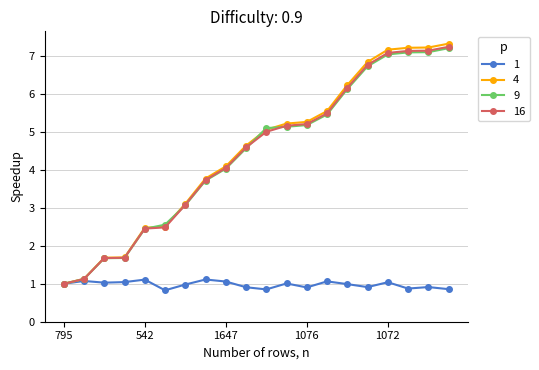

True or false: 1 has more than 1 interior local peaks.

True